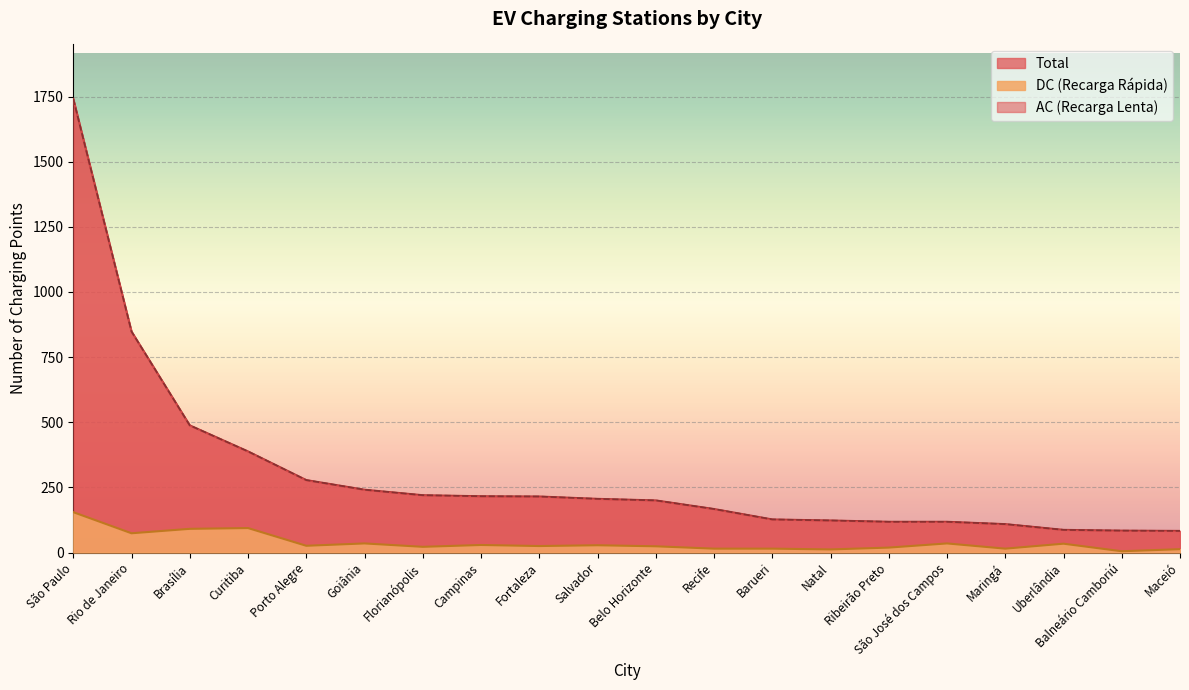

What are all the series names shown in the legend?

AC (Recarga Lenta), DC (Recarga Rápida), Total